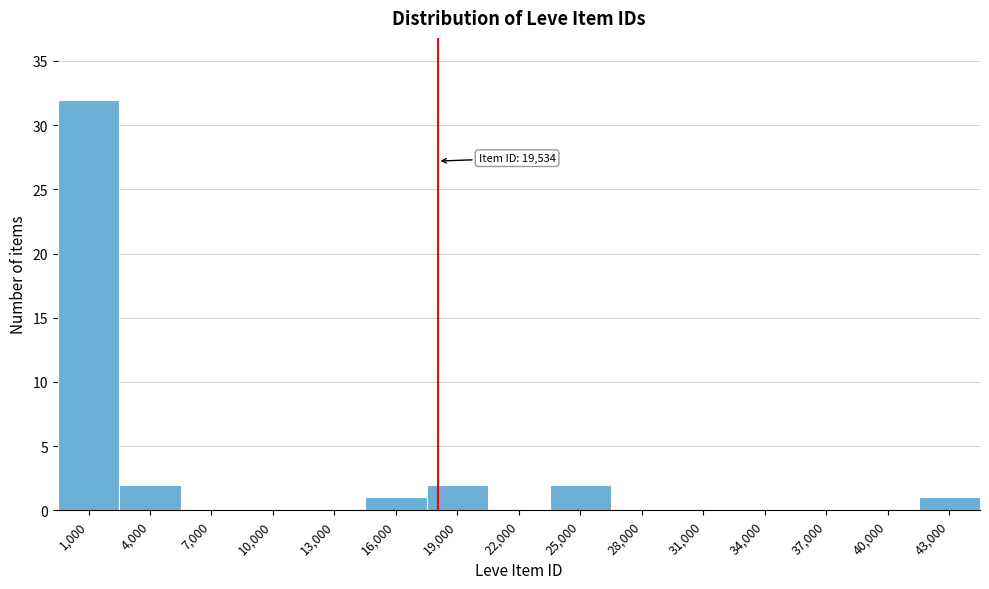

Reading left to right, list all the values displayed in this chart.

1,000=32	4,000=2	7,000=0	10,000=0	13,000=0	16,000=1	19,000=2	22,000=0	25,000=2	28,000=0	31,000=0	34,000=0	37,000=0	40,000=0	43,000=1